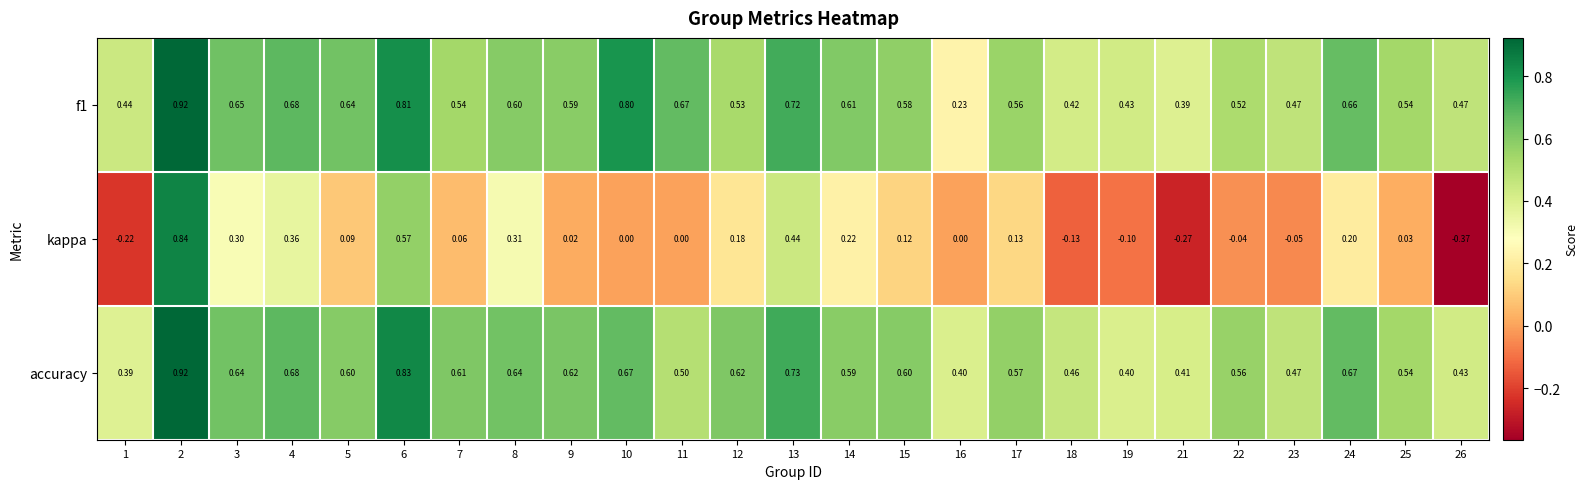

Rank the series at 26 from highest to lowest value.

f1, accuracy, kappa